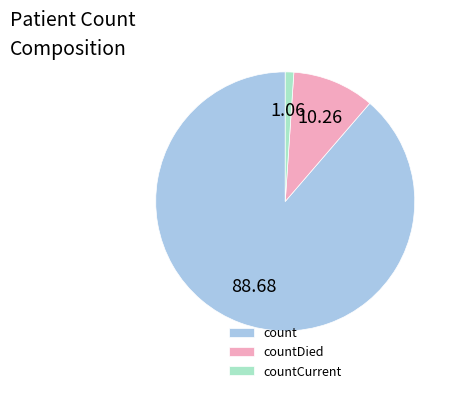

The countCurrent slice represents 1% of the pie. True or false?

True